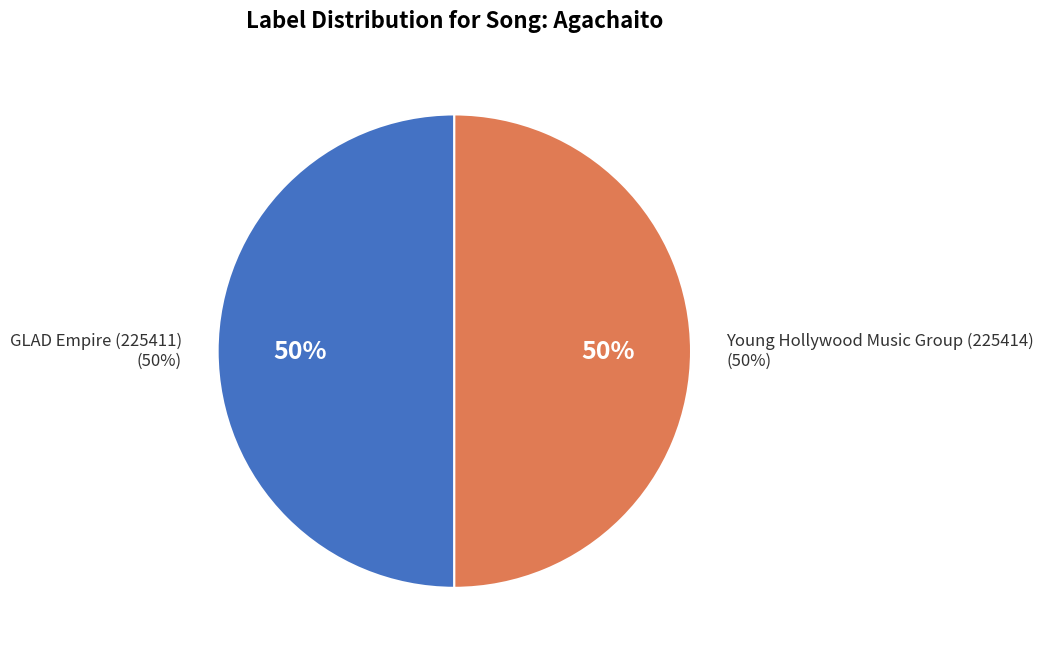

Is GLAD Empire (225411) the majority of the pie?

No